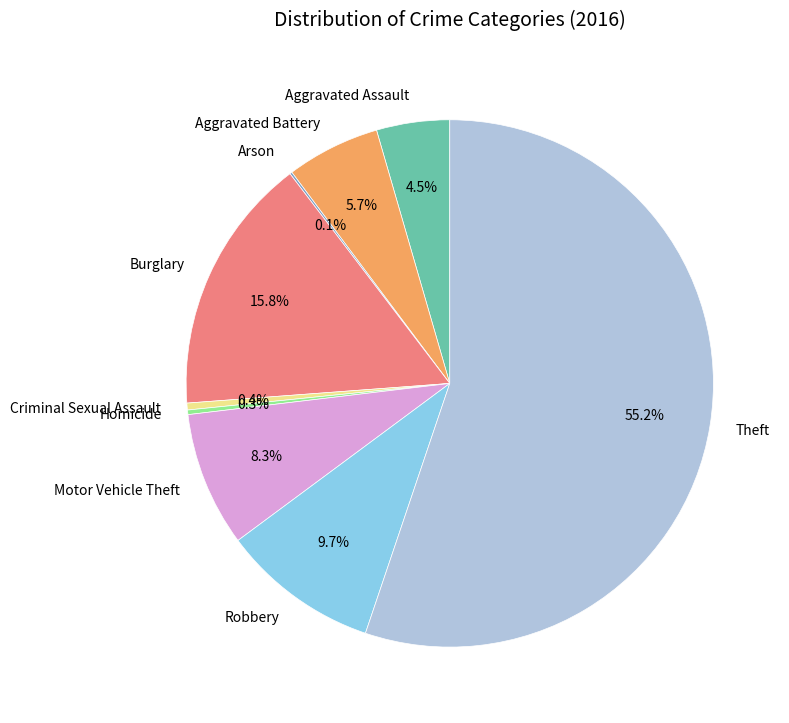

Is it true that Criminal Sexual Assault is 0% of the pie?

True